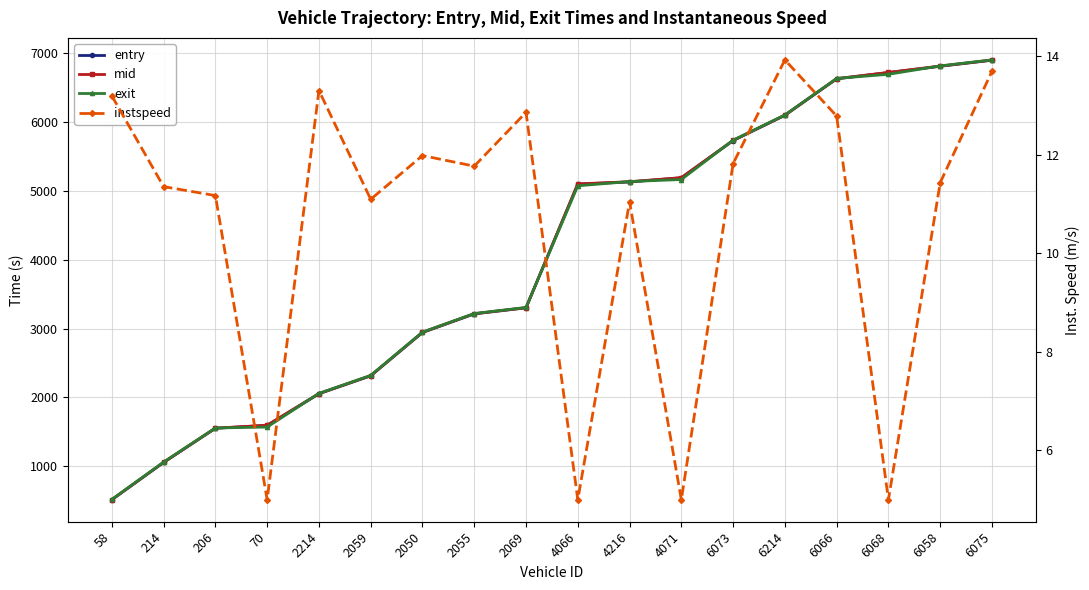

At how many categories does at least one series exceed 3398?

9